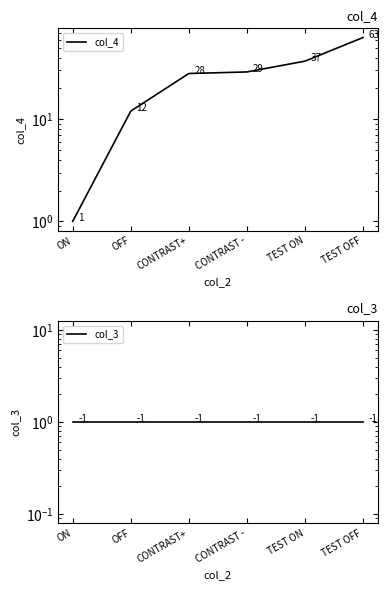

How many lines are shown in the chart?

2